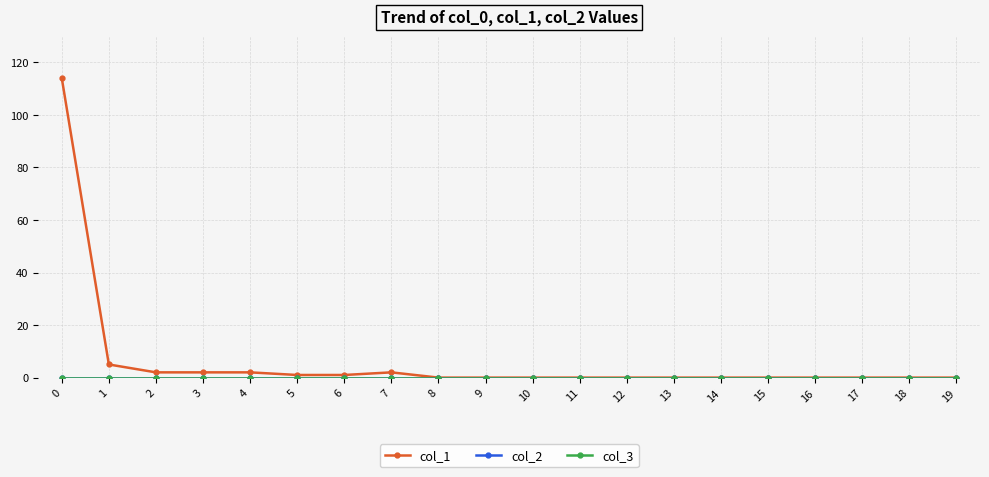

What is the maximum value shown in the chart?

114